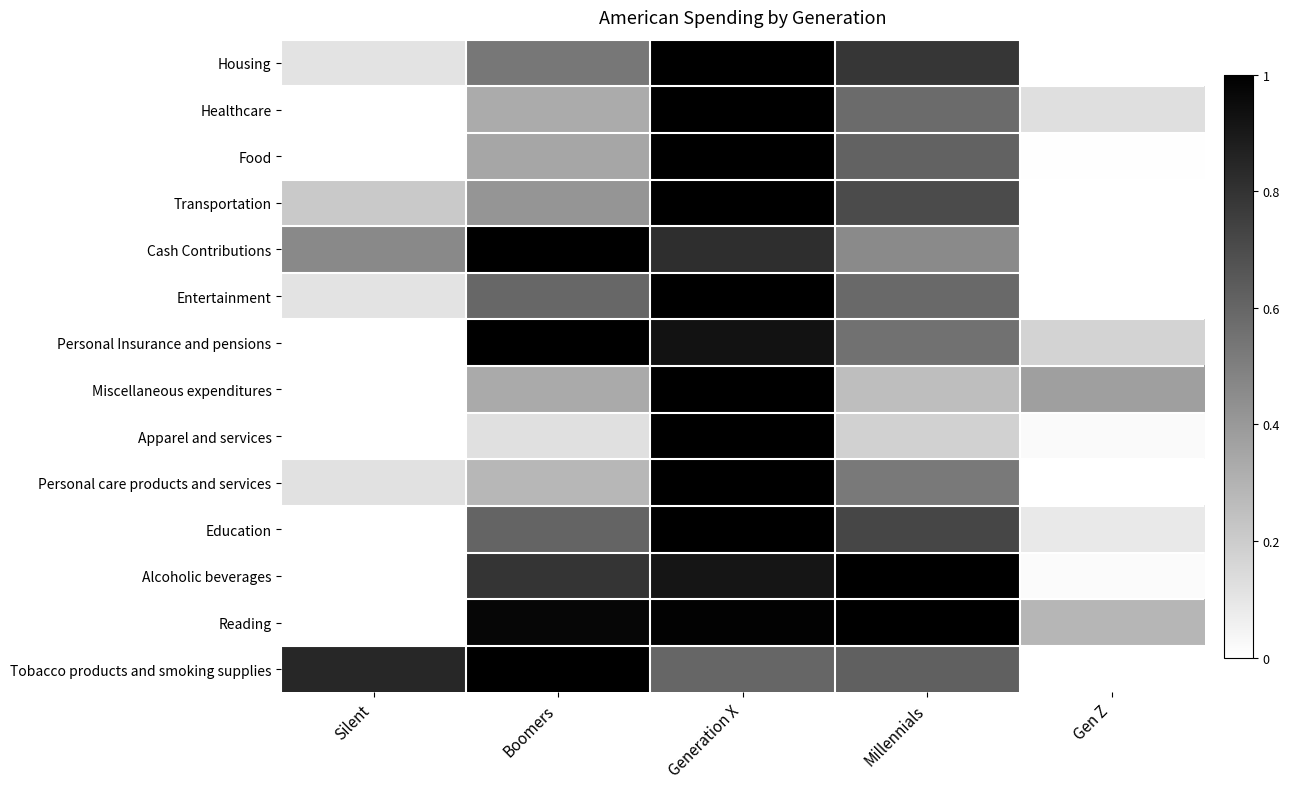

What is the spread (max minus min) of values at Gen Z?

0.4